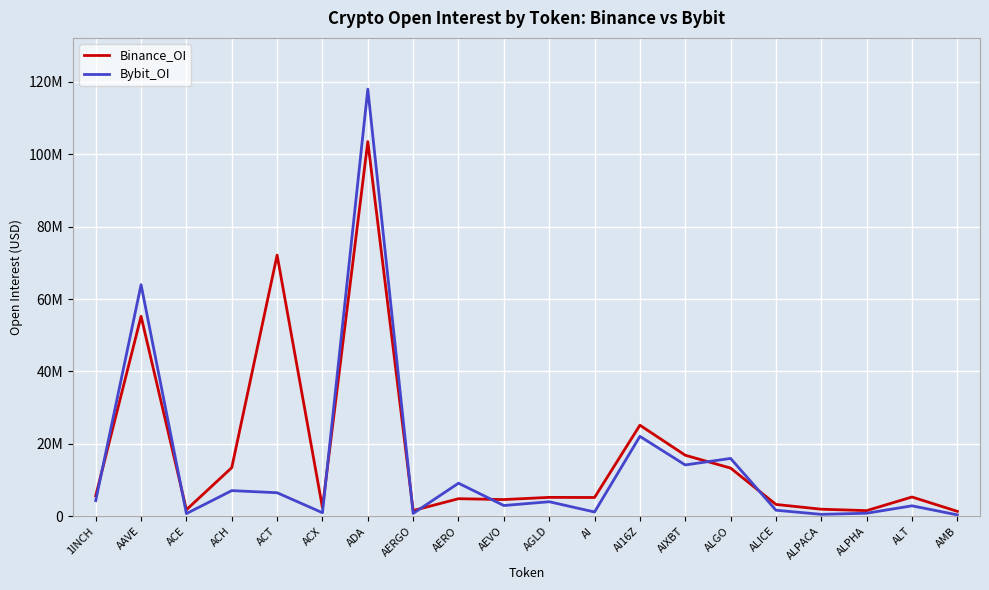

What position from the left is AIXBT?

14